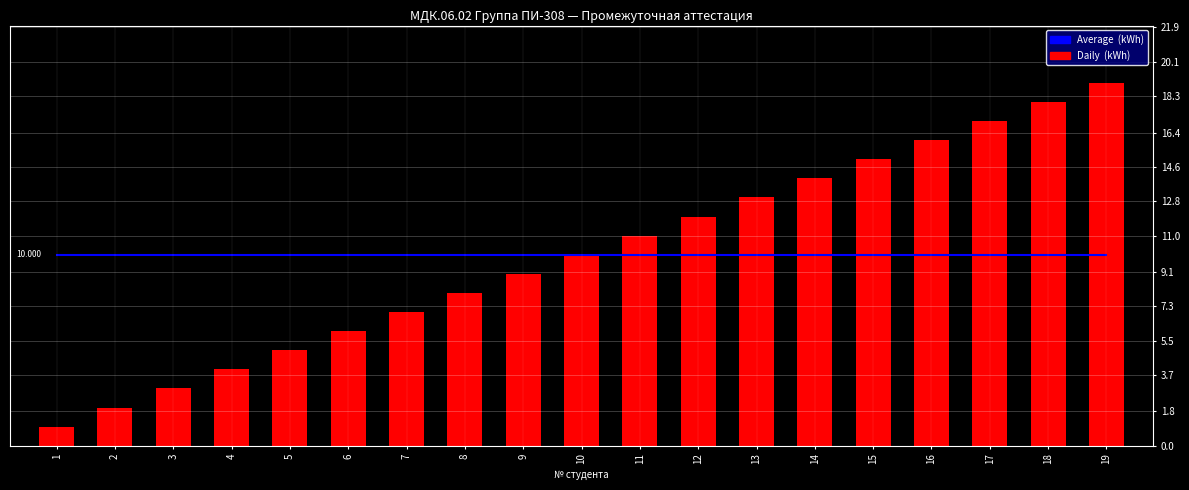

Rank the series at 9 from lowest to highest value.

Daily  (kWh), Average  (kWh)